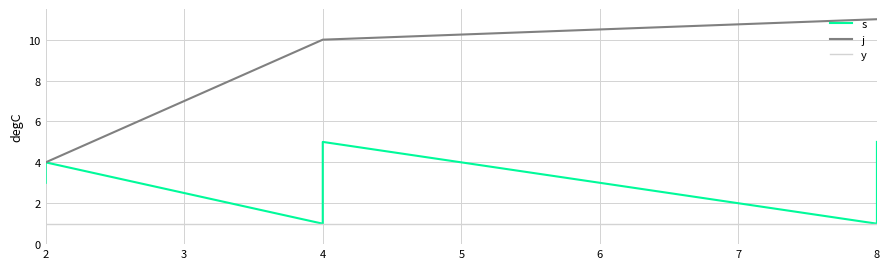

Rank the series at 4 from lowest to highest value.

s, y, j